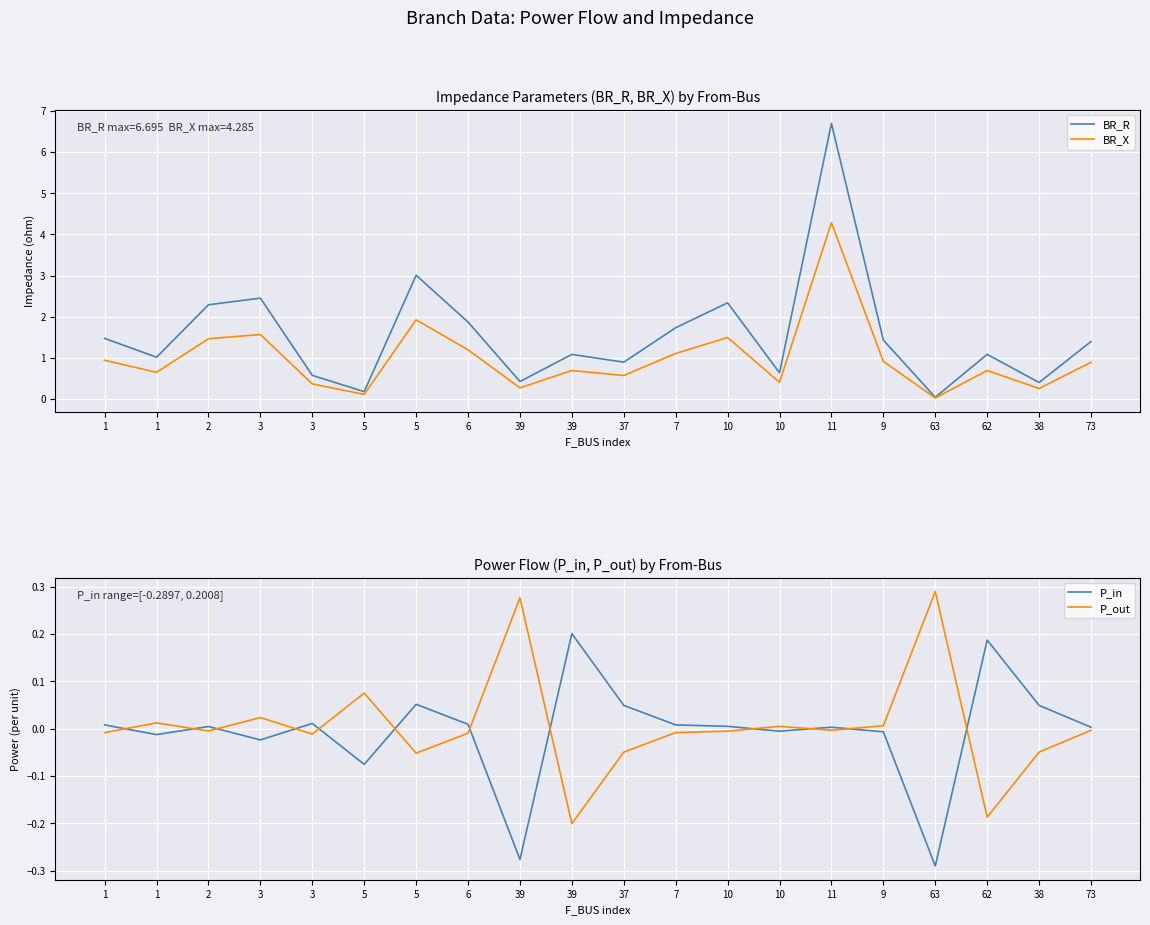

At which category is the sum across all series the highest?

11